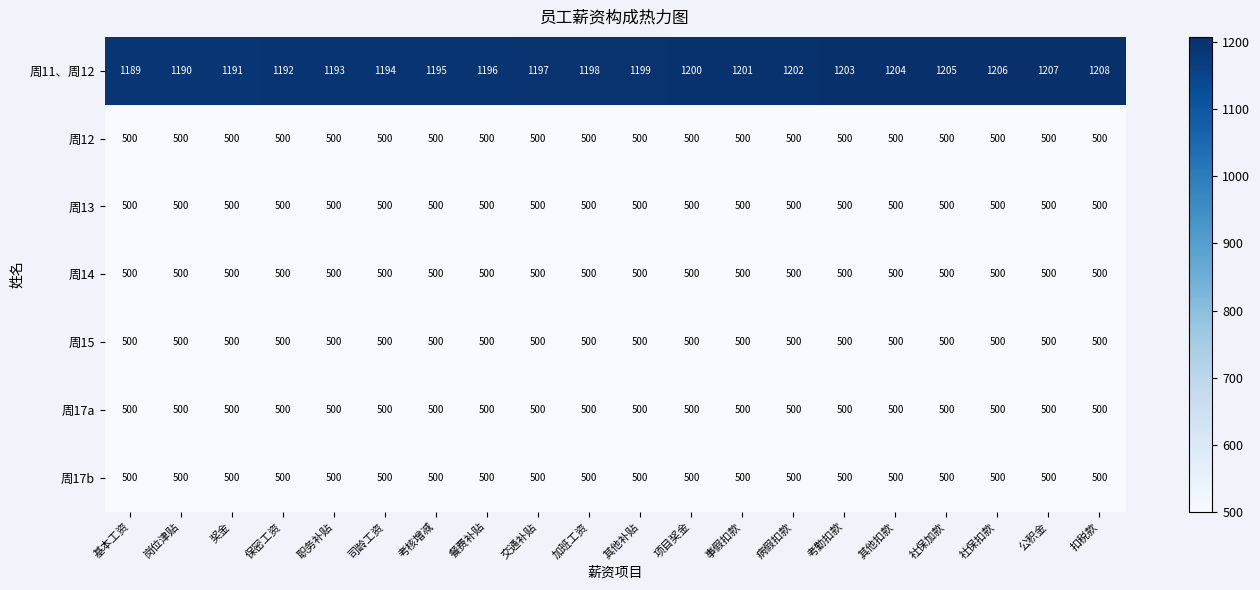

At how many categories does at least one series exceed 510?

20